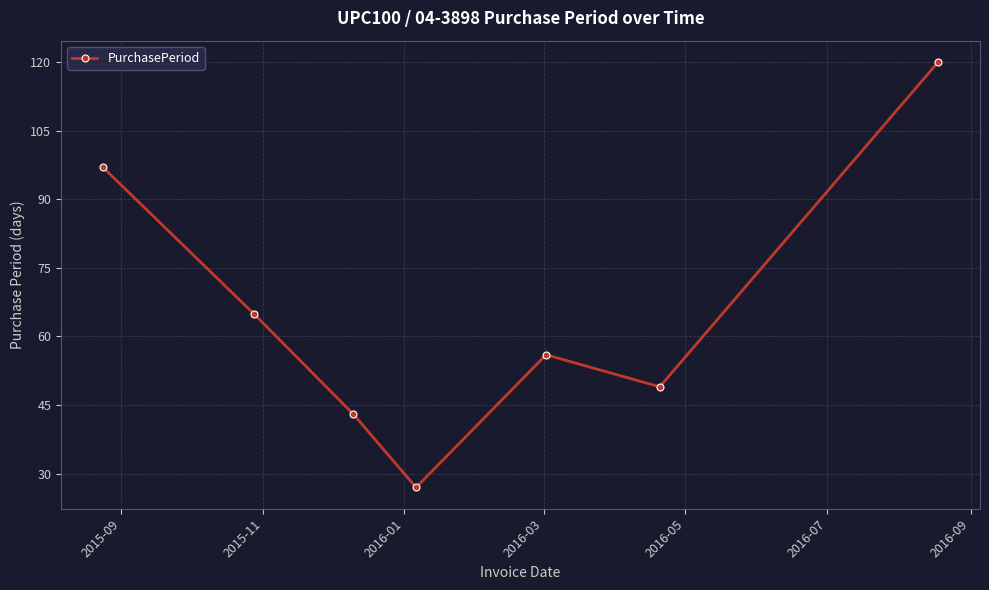

What is the value of the 4th point from the left?

27